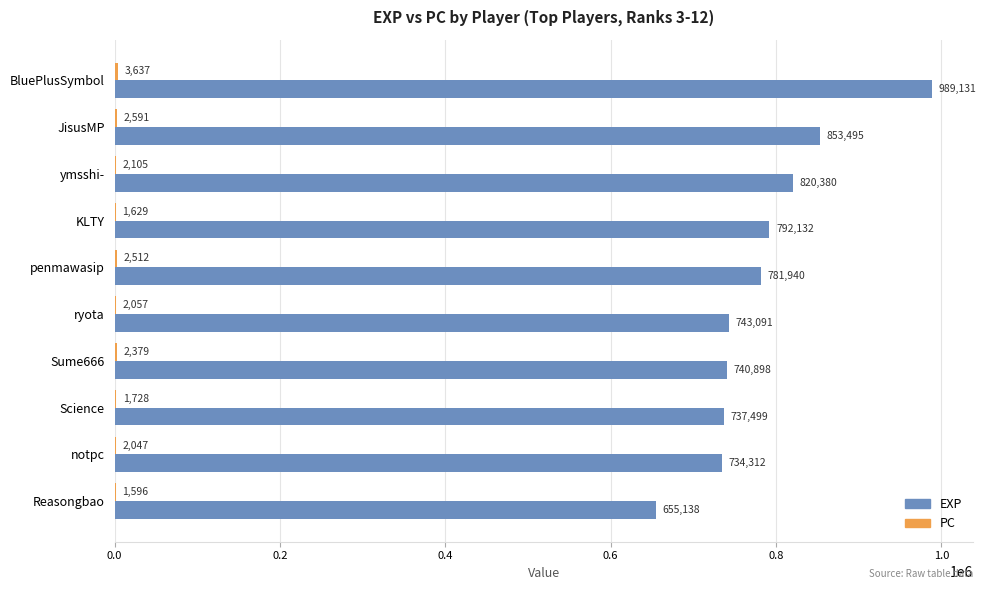

Between KLTY and Reasongbao, which series saw the biggest shift?

EXP